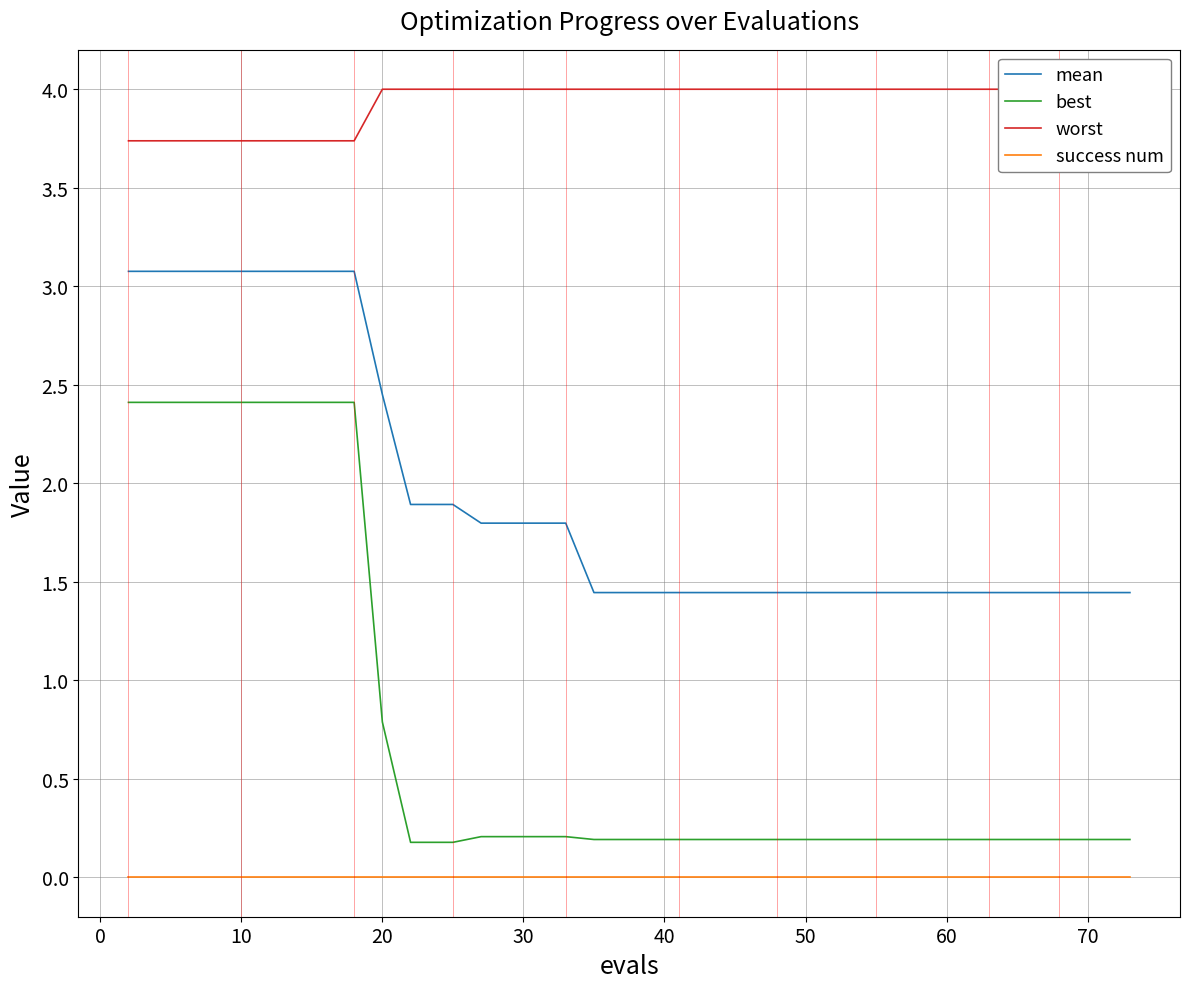

True or false: success num and mean cross at least once.

False